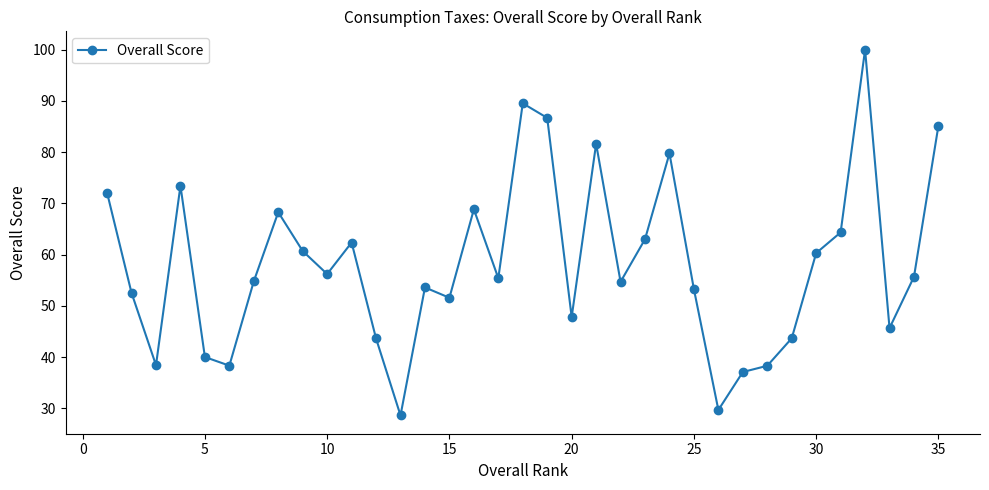

What is the greatest value displayed?

100.0